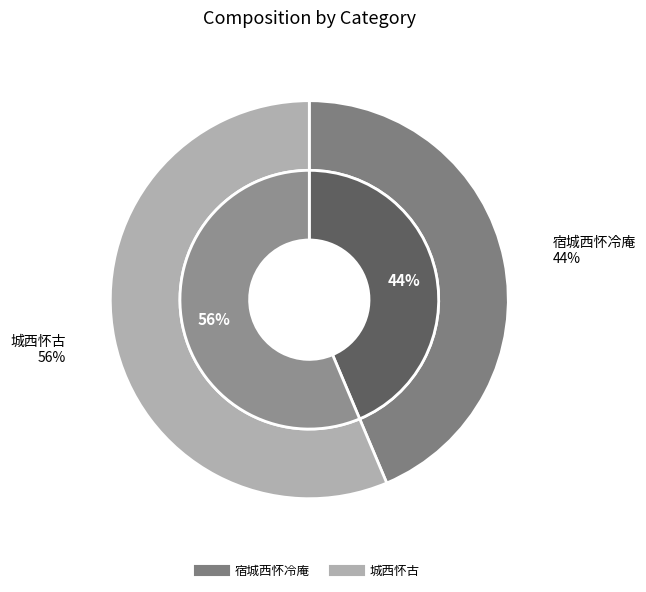

Count the number of slices in the pie.

2